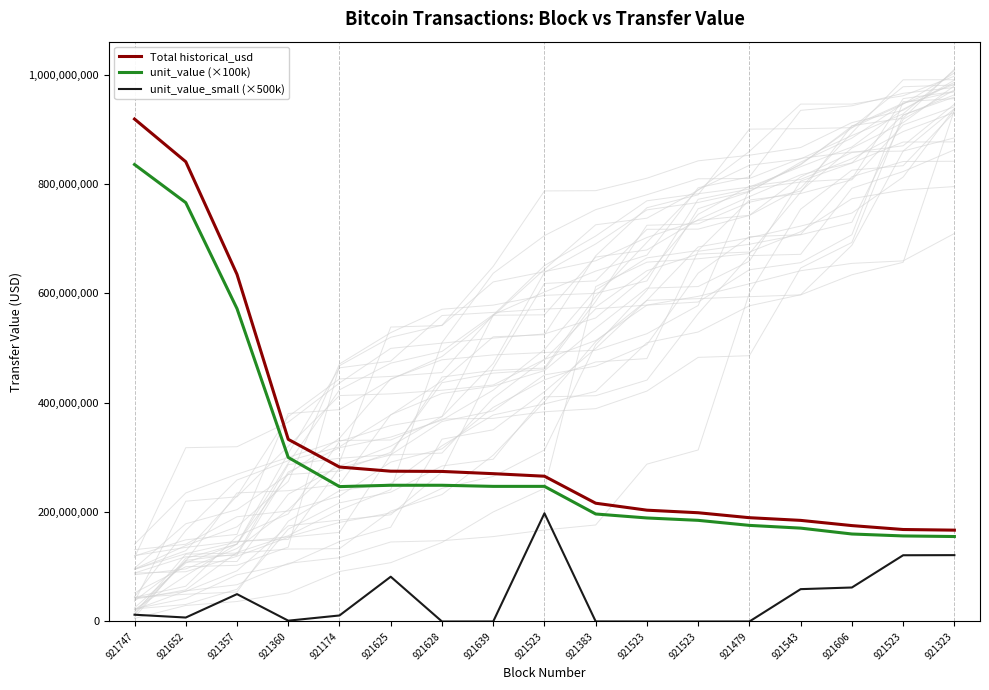

Reading left to right, list all the values displayed in this chart.

Total historical_usd: 918885027.7	840793527.5	634823276.0	333102000.0	282462579.3	274859078.4	274403170.7	270335308.0	265689564.7	216291316.6	203568215.7	198878177.8	189822380.5	184916575.9	175375971.7	168225041.6	167049893.8
unit_value (×100k): 835707100.0	765980200.0	572129300.0	300000000.0	246687900.0	249120000.0	249120000.0	247114000.0	247114000.0	196592700.0	189335800.0	184973700.0	175761500.0	170747900.0	159999970.0	156463700.0	155370700.0
unit_value_small (×500k): 12387000.0	7245500.0	50050000.0	1498500.0	11022500.0	81896500.0	70.0	685.0	197902000.0	114000.0	1500.0	500.0	1485.0	59159000.0	62171000.0	121142500.0	121349000.0